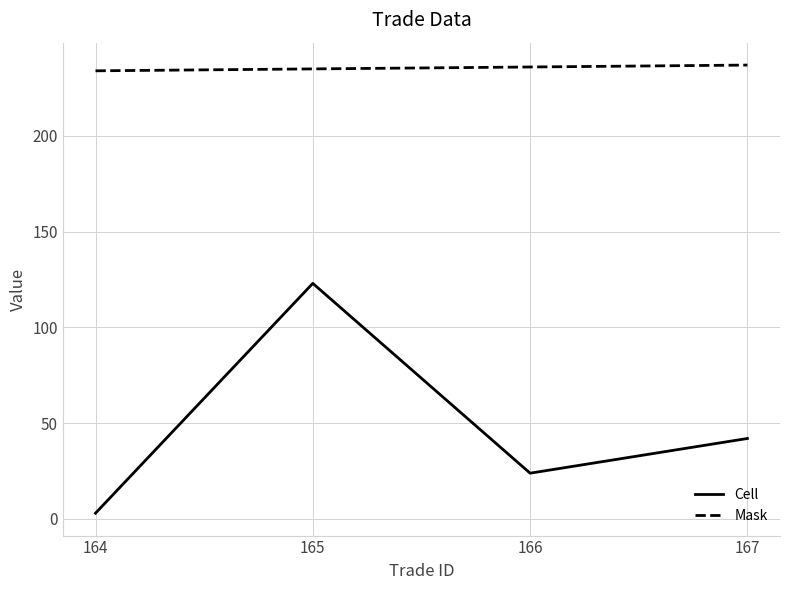

True or false: Cell and Mask intersect in this chart.

False